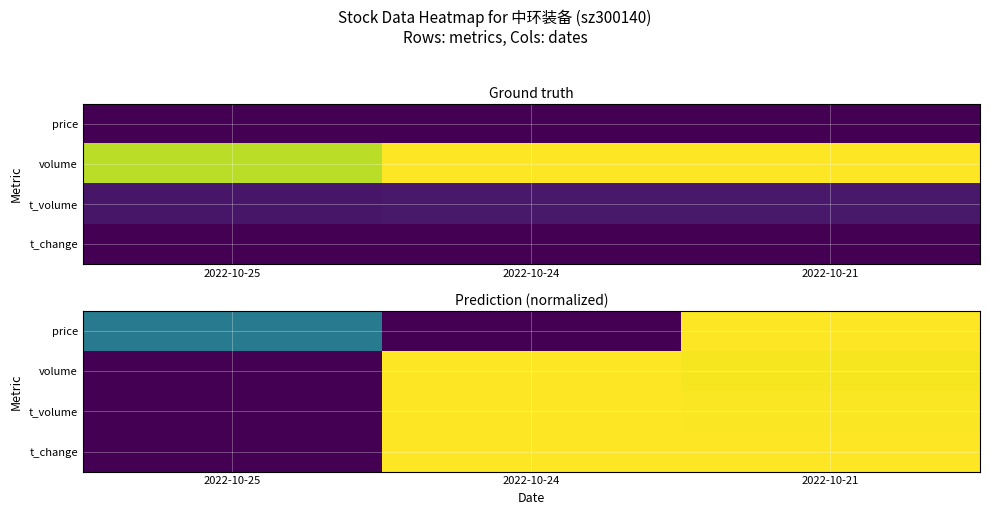

Which category has the lowest value across all series?

2022-10-24